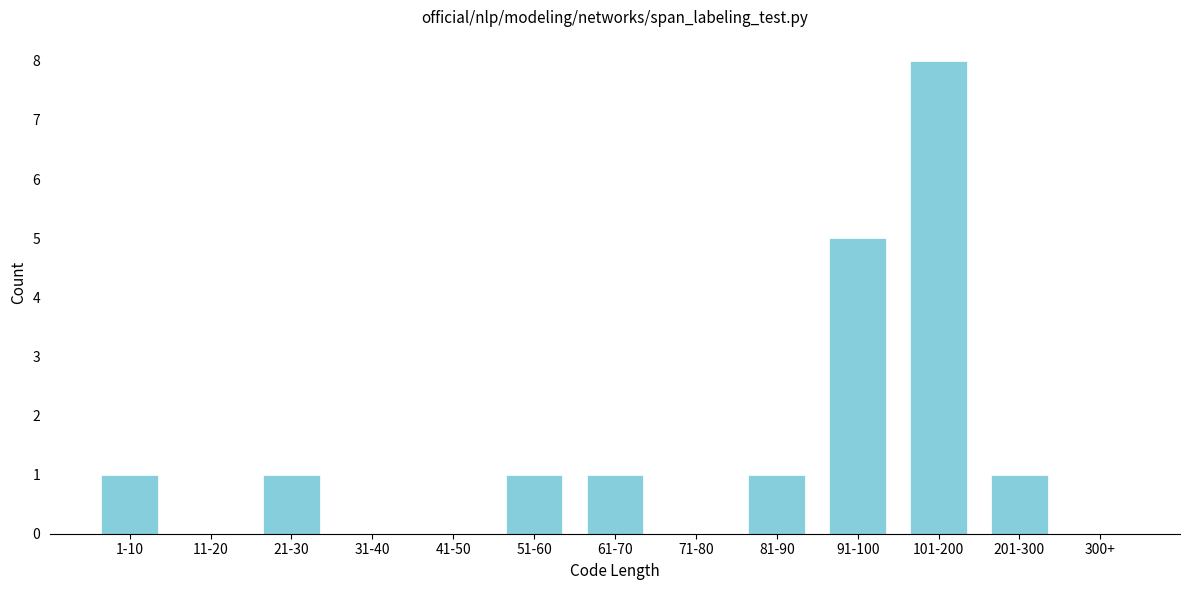

Reading left to right, extract all data points from this chart.

1-10=1	11-20=0	21-30=1	31-40=0	41-50=0	51-60=1	61-70=1	71-80=0	81-90=1	91-100=5	101-200=8	201-300=1	300+=0